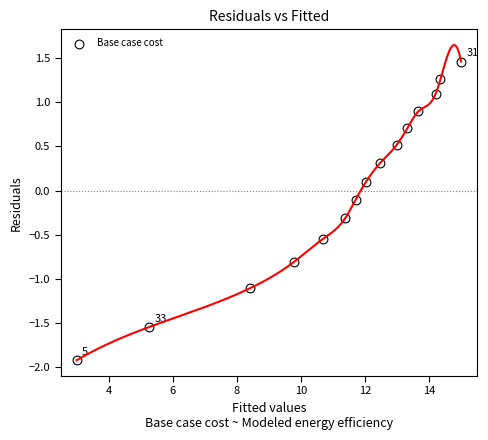

What is the range of Y values (max minus min)?

3.4